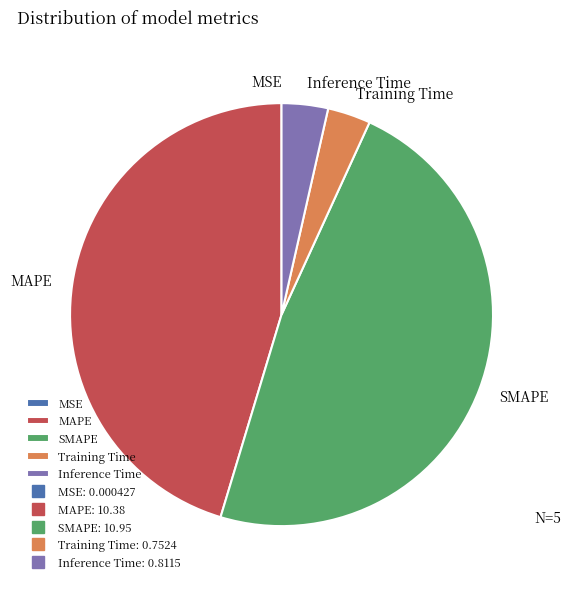

What is the largest slice in the pie chart?

SMAPE